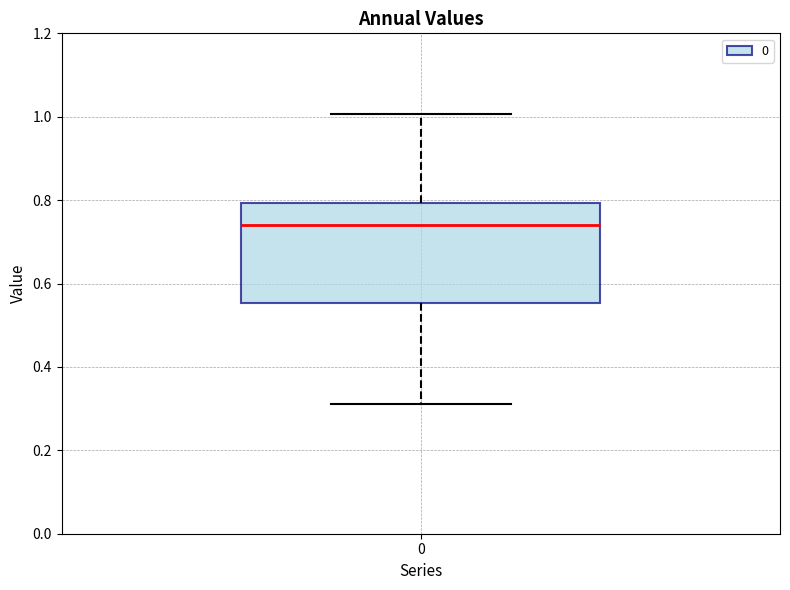

Read this box plot against the y-axis: the position of the median line, the range covered by the box, and the ends of both whiskers. The values are not printed on the chart, so give them approximately, as read against the axis.

median 0.74, box 0.56 to 0.80, whiskers 0.32 to 1.00